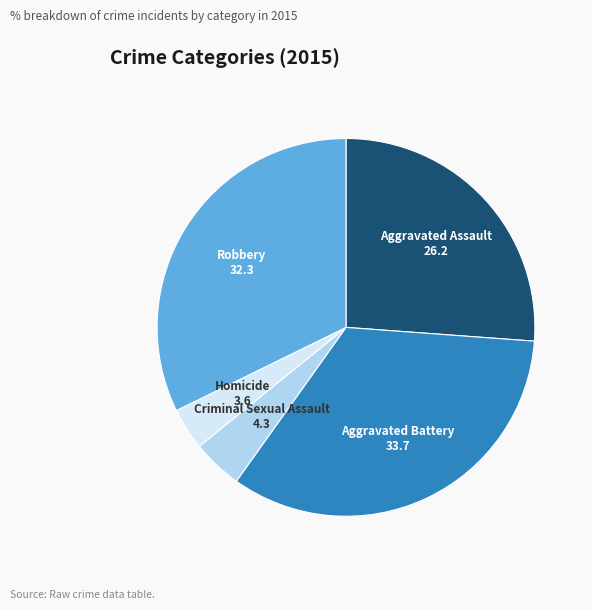

Rank the categories by value from highest to lowest.

Aggravated Battery, Robbery, Aggravated Assault, Criminal Sexual Assault, Homicide